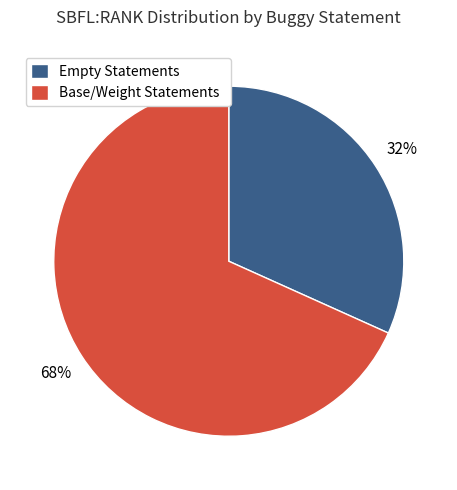

What is the ratio of the value at Empty Statements to the value at Base/Weight Statements?

0.5